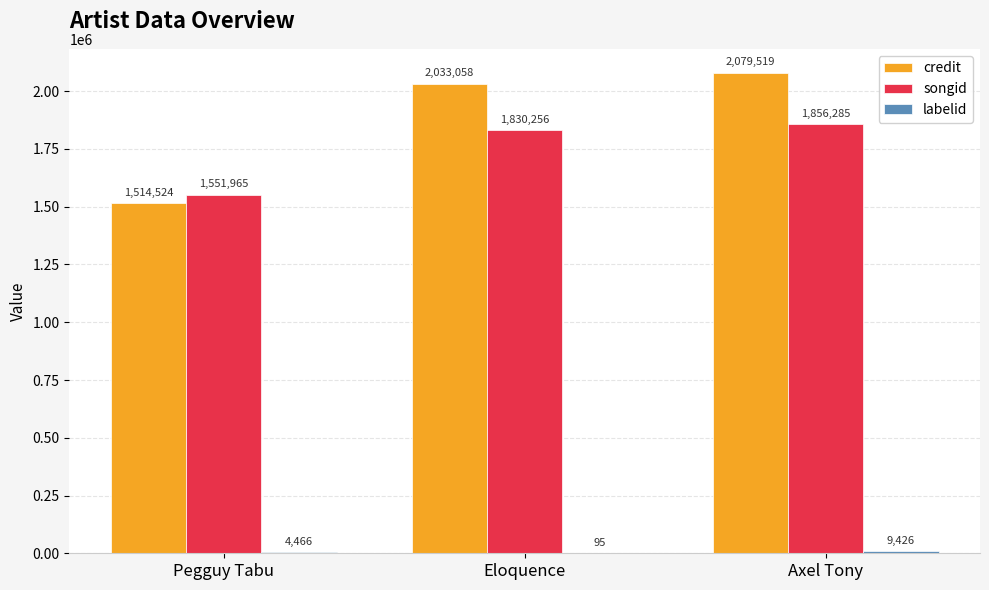

Read the songid value at Eloquence.

1830256